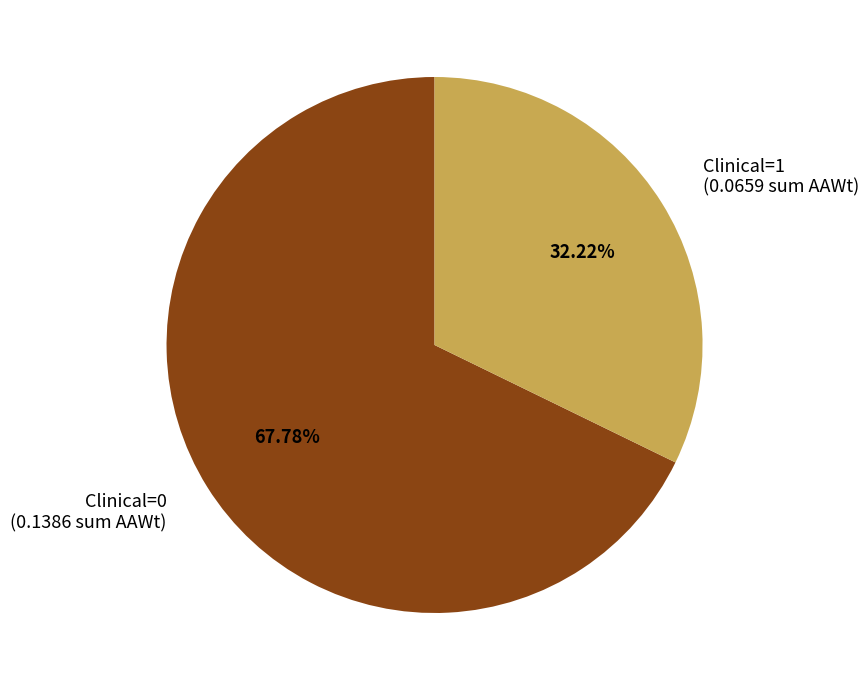

Which category has the smallest portion of the pie?

Clinical=1